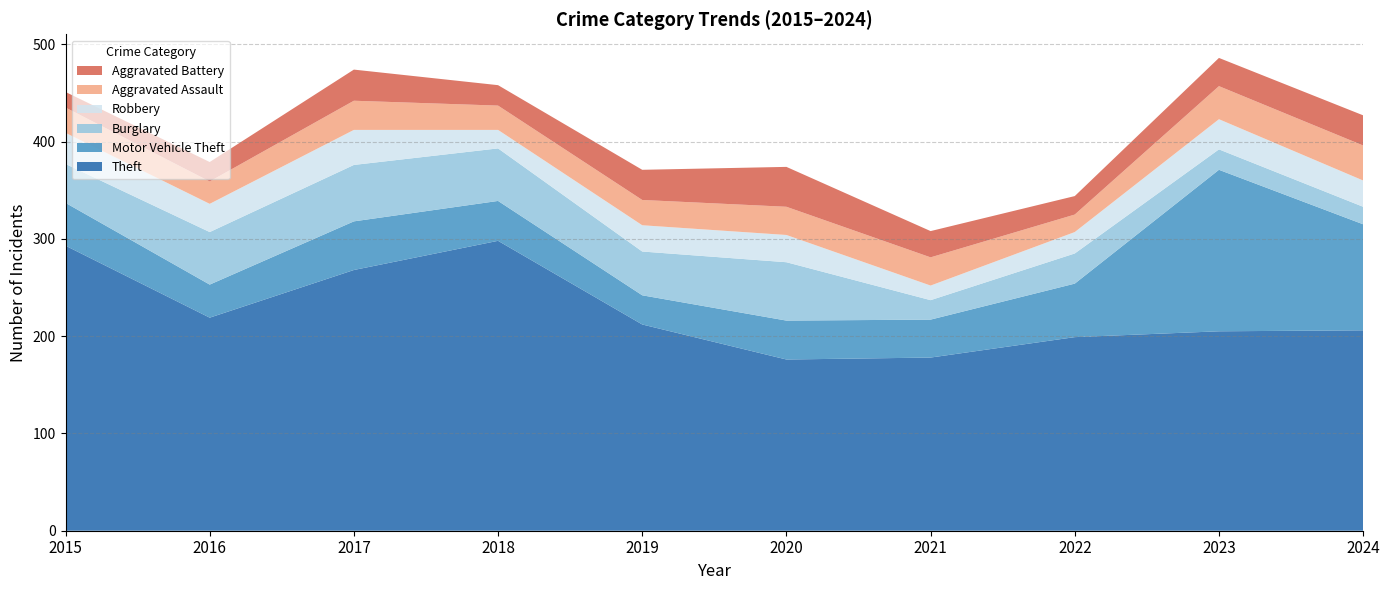

Reading right to left, list all the values displayed in this chart.

Theft: 2024=206	2023=205	2022=199	2021=178	2020=176	2019=212	2018=298	2017=268	2016=219	2015=293
Motor Vehicle Theft: 2024=109	2023=166	2022=55	2021=39	2020=40	2019=30	2018=41	2017=50	2016=34	2015=44
Burglary: 2024=18	2023=21	2022=31	2021=20	2020=60	2019=45	2018=54	2017=58	2016=54	2015=40
Robbery: 2024=27	2023=31	2022=22	2021=15	2020=28	2019=27	2018=19	2017=36	2016=29	2015=32
Aggravated Assault: 2024=36	2023=34	2022=18	2021=29	2020=29	2019=26	2018=25	2017=30	2016=23	2015=26
Aggravated Battery: 2024=31	2023=29	2022=19	2021=27	2020=41	2019=31	2018=21	2017=32	2016=20	2015=16